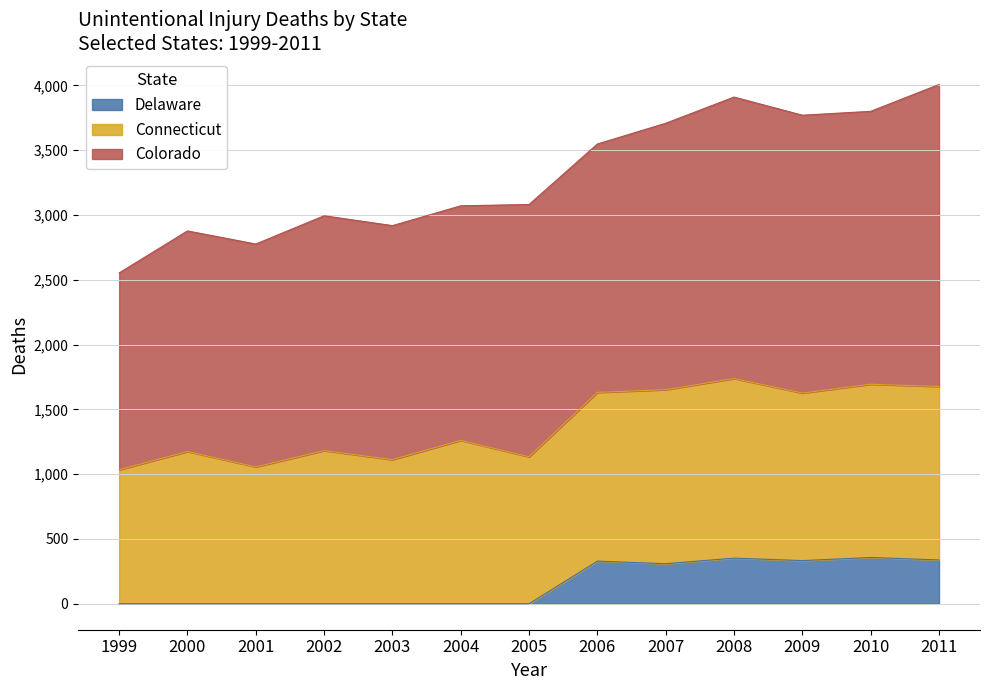

Which category has the lowest value in the Colorado series?

1999